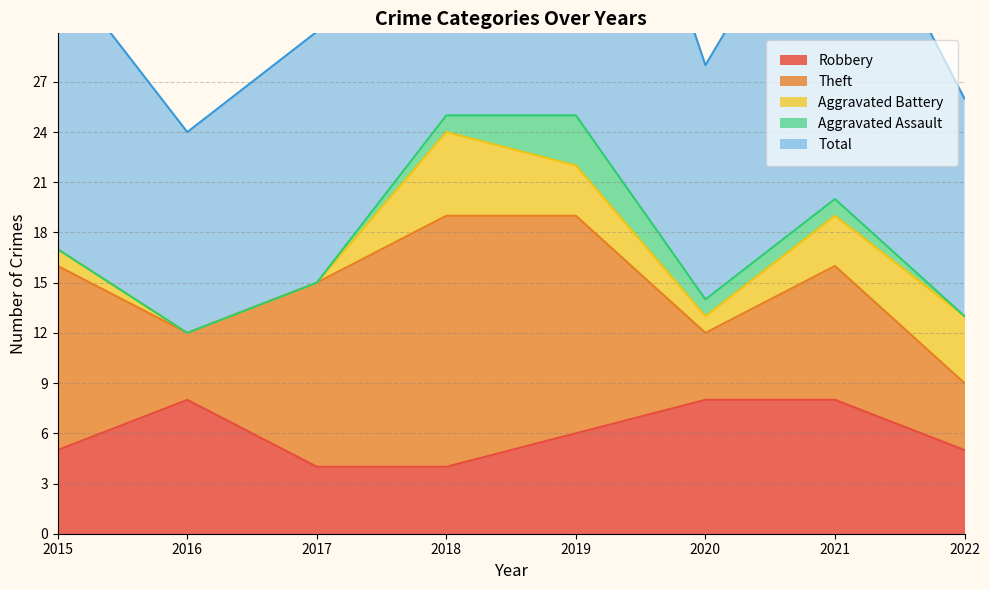

List the labels in order of Total value, largest first.

2019, 2018, 2021, 2015, 2017, 2020, 2022, 2016